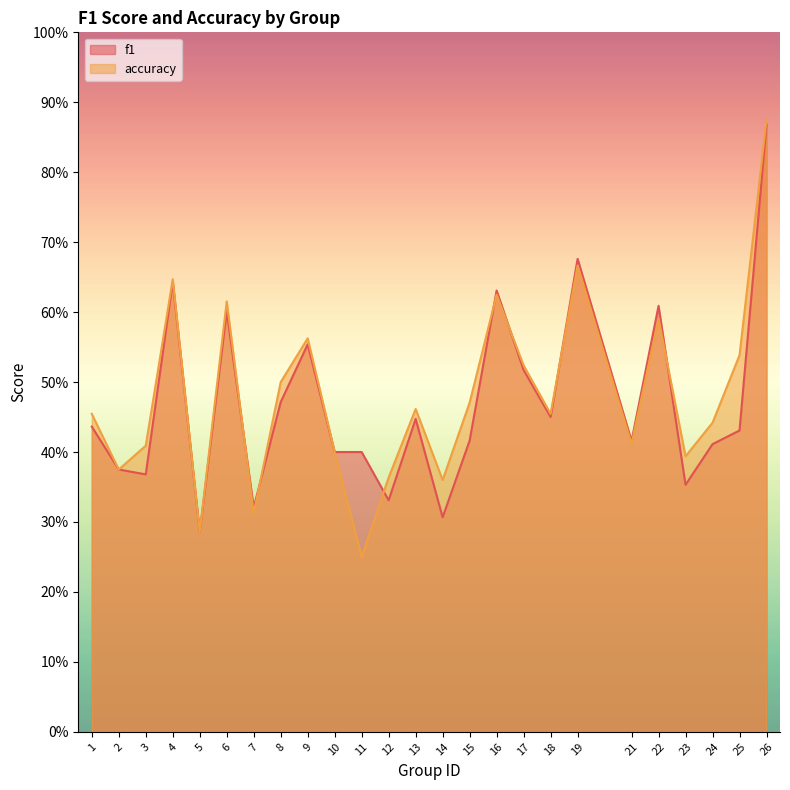

What is the average value of the f1 series?

0.5